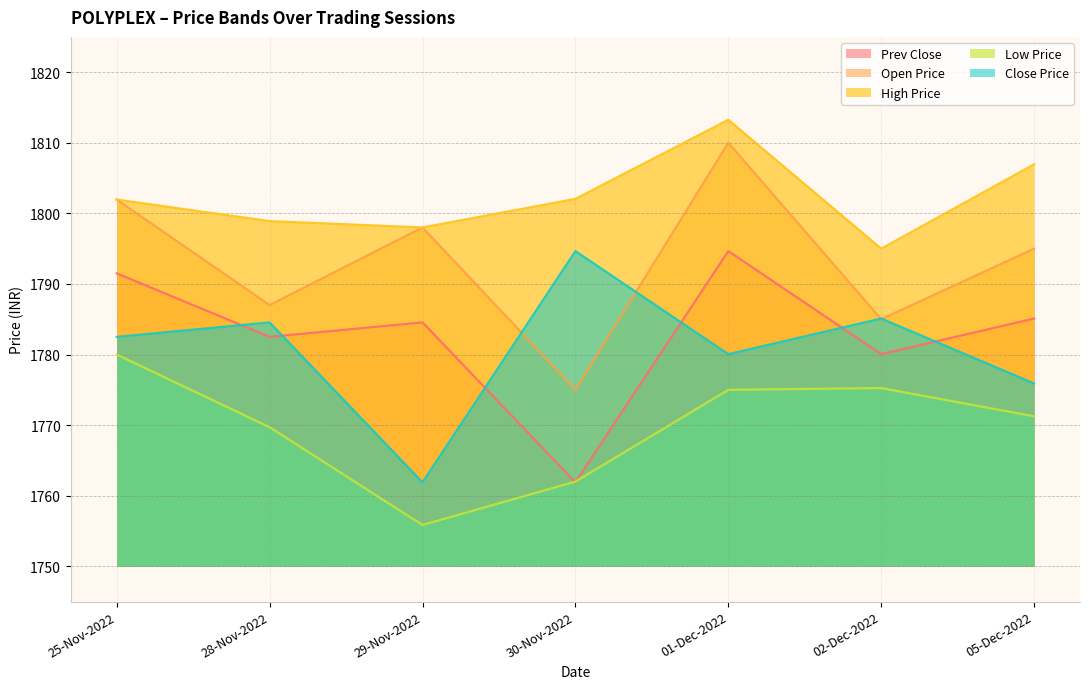

How many interior local peaks does the CLOSE_PRICE series have?

3